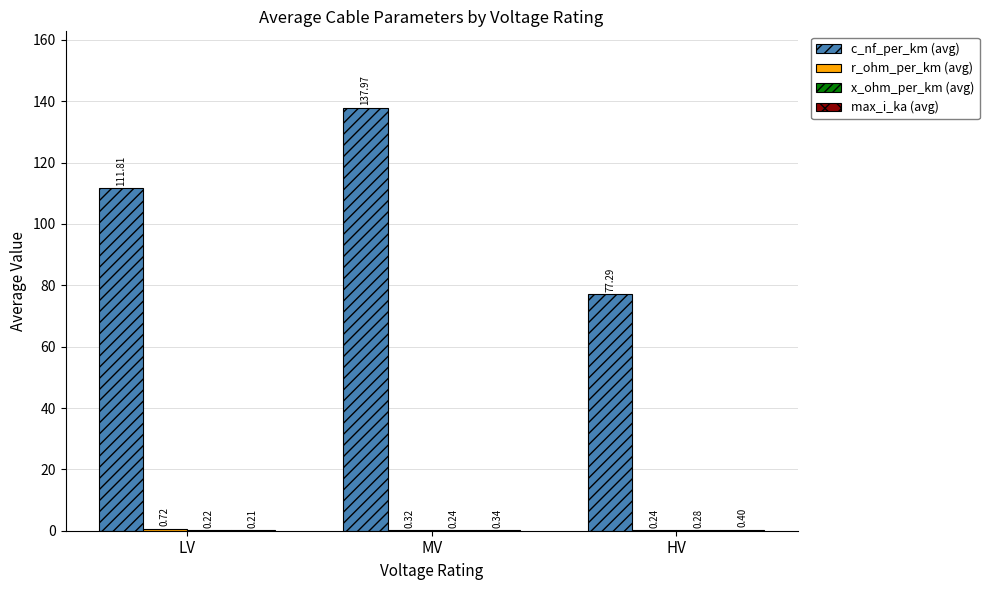

At which category is the sum across all series the highest?

MV